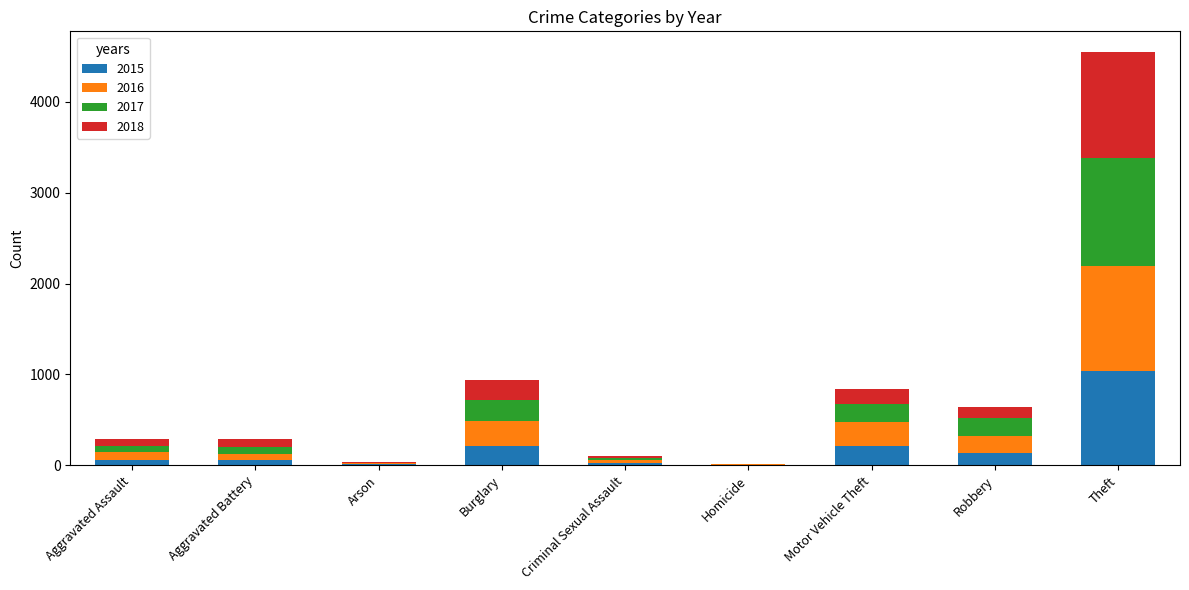

At which category is the sum across all series the highest?

Theft